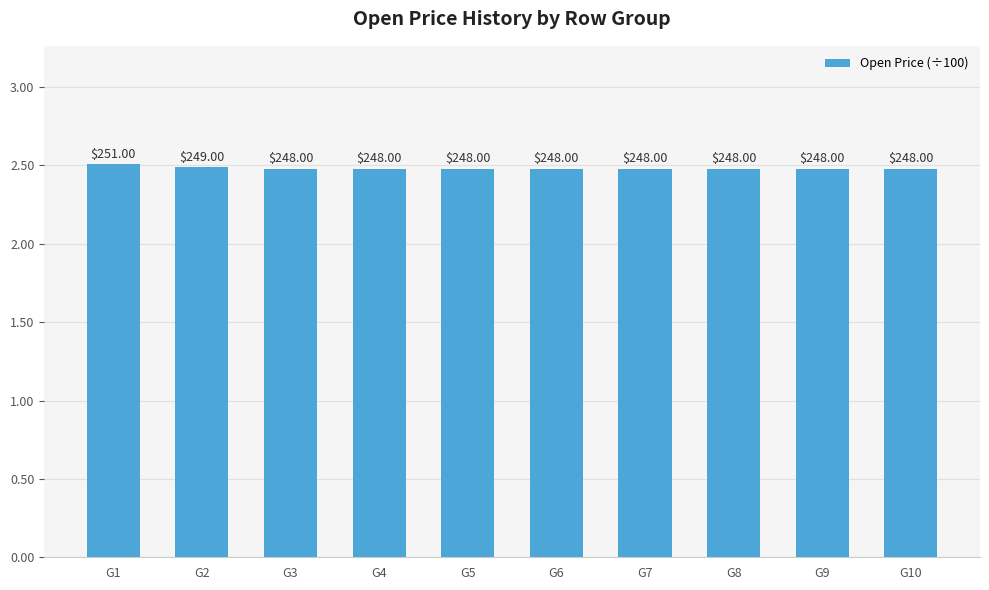

Is it true that the value at G6 is 2.5?

True